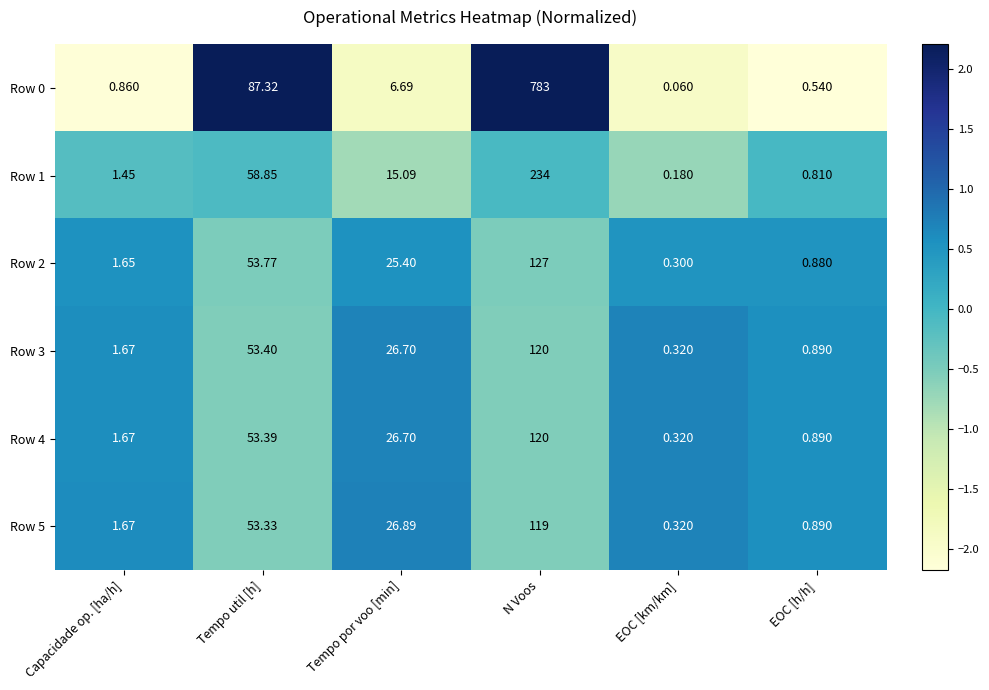

At which label does Row 2 first exceed 25?

Tempo util [h]